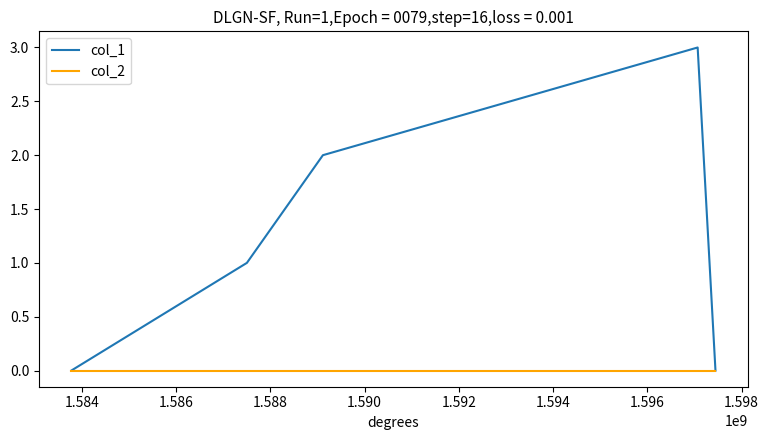

Count the number of categories in the chart.

5